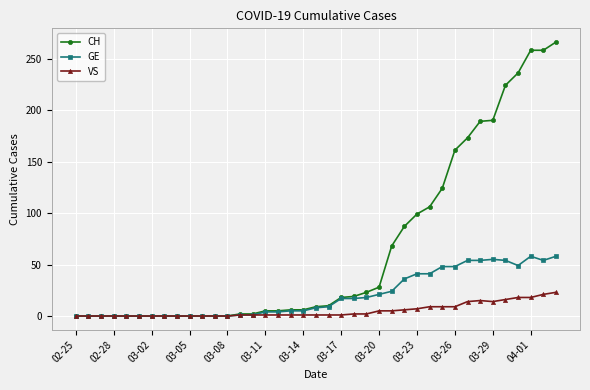

True or false: GE has more than 0 points higher than both neighbors.

True